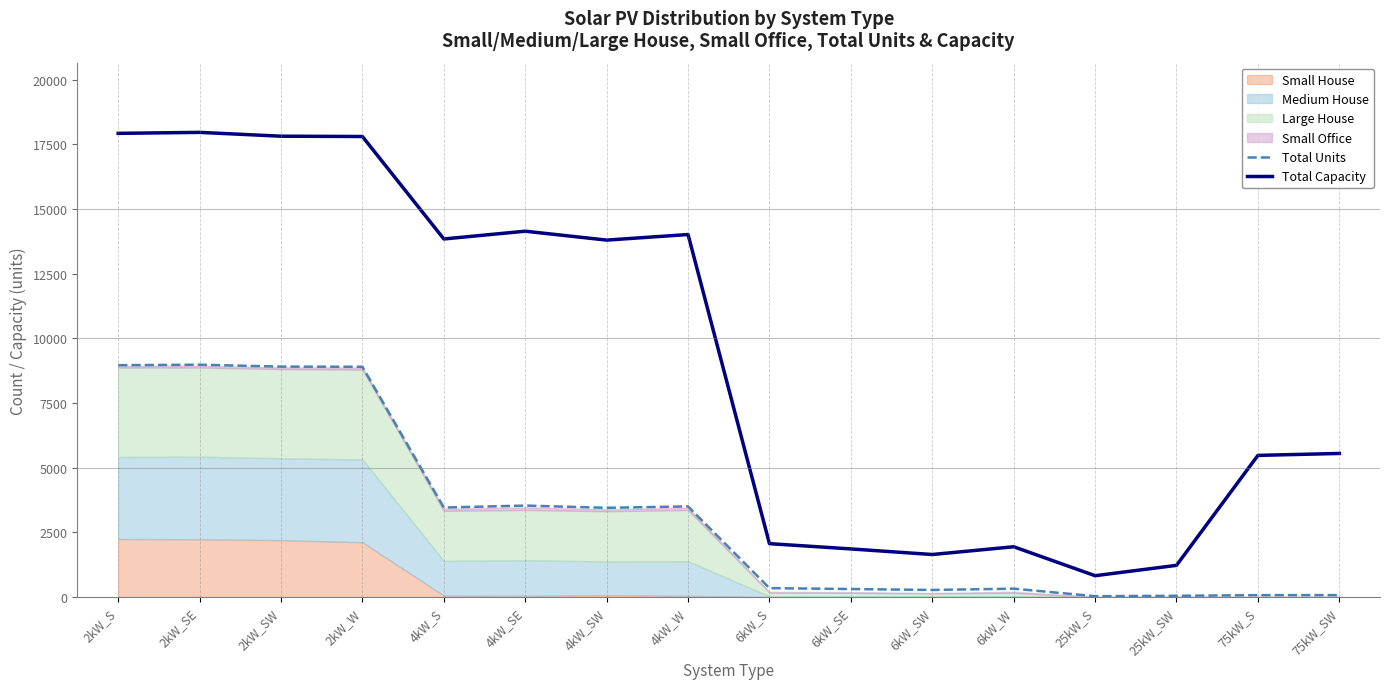

At which label does Total Capacity reach its peak?

2kW_SE